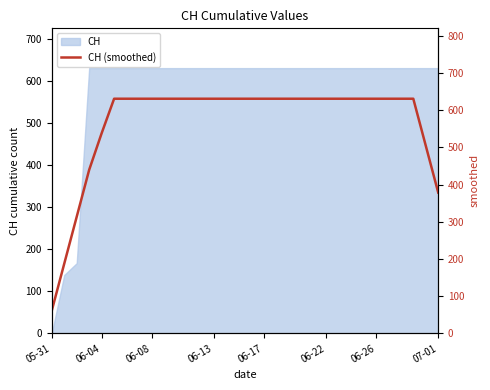

What is the highest value of the CH series?

631